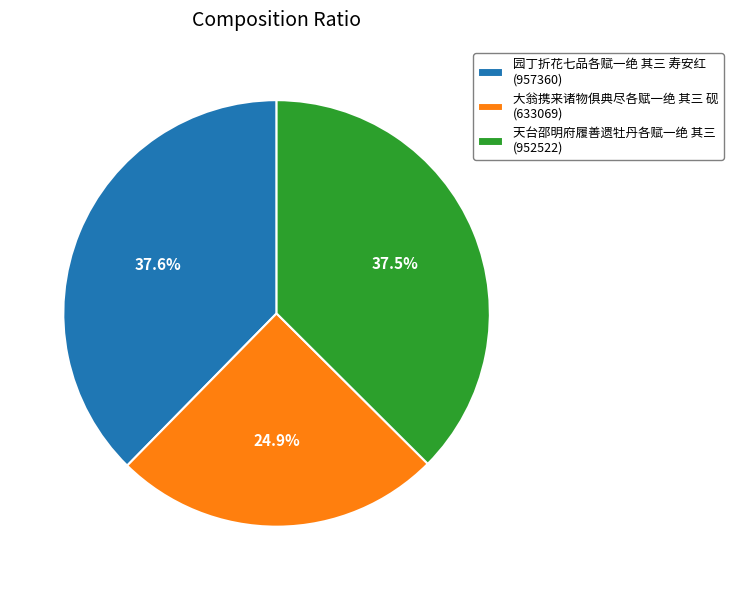

How many slices are in this pie chart?

3